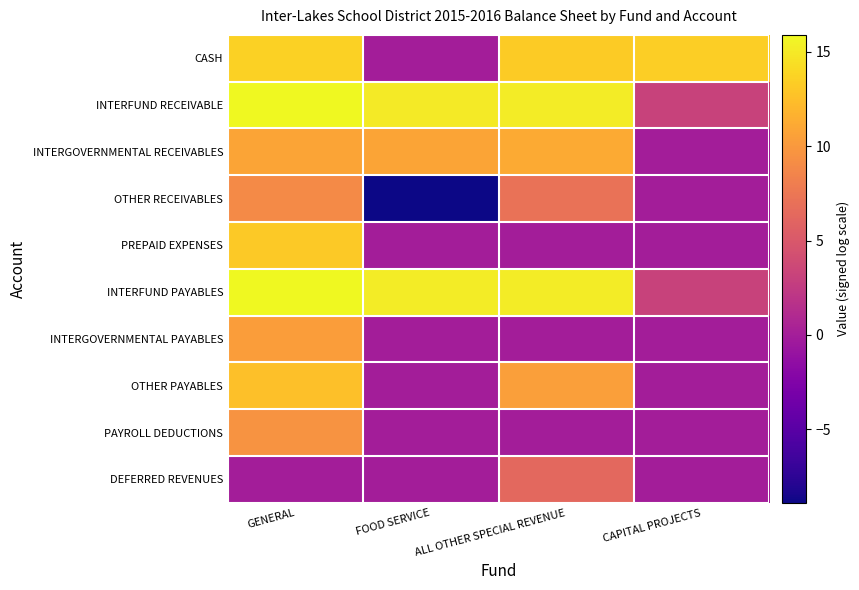

What is the minimum value shown in the chart?

-8.9